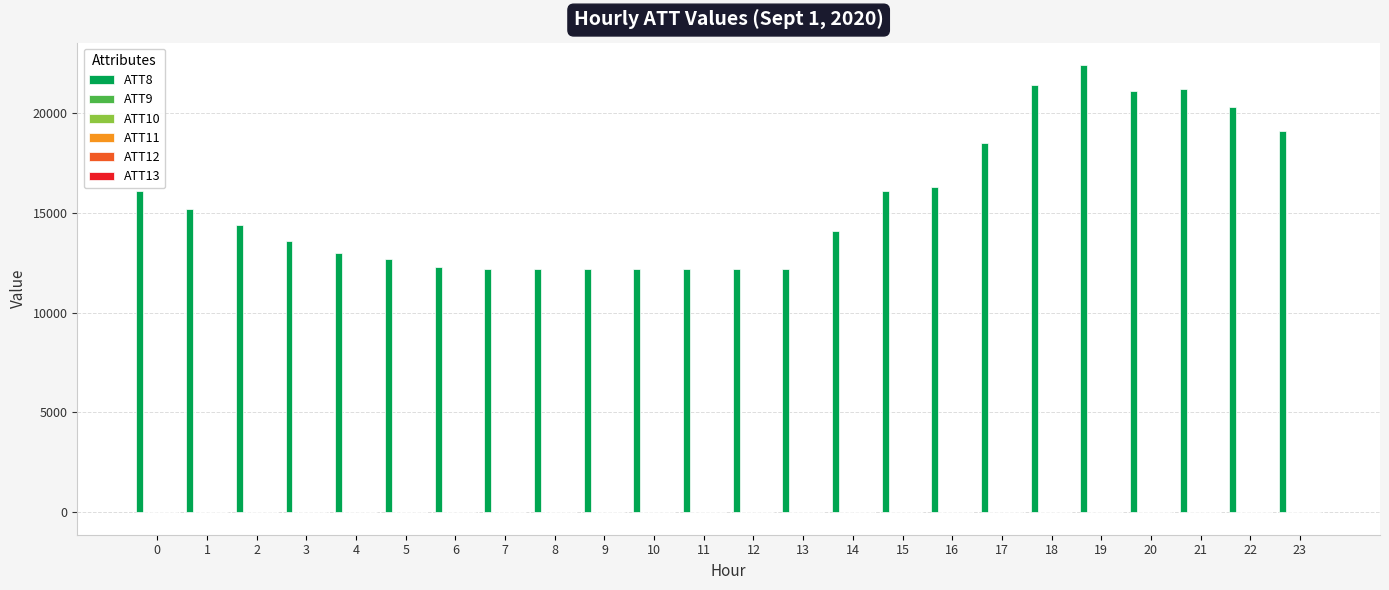

Between 6 and 12, which series saw the biggest shift?

ATT8